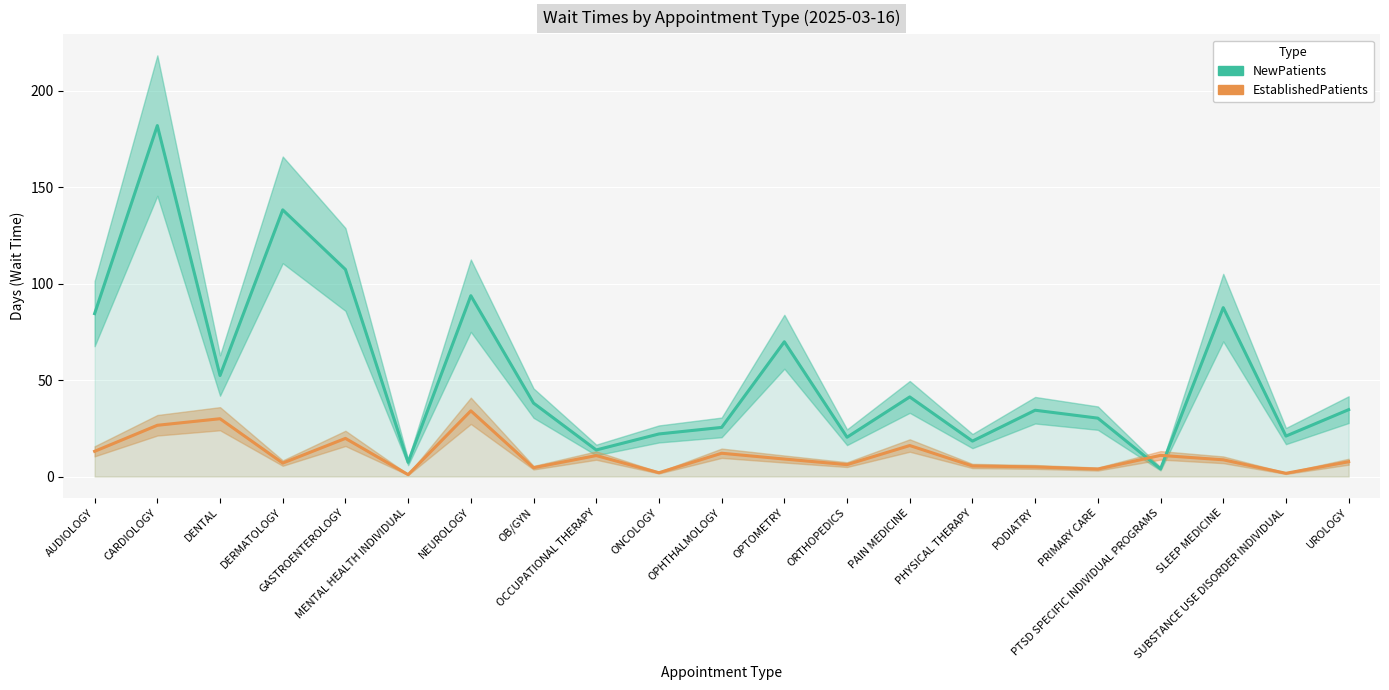

What is the sum of the EstablishedPatients values at DERMATOLOGY and PRIMARY CARE?

10.9